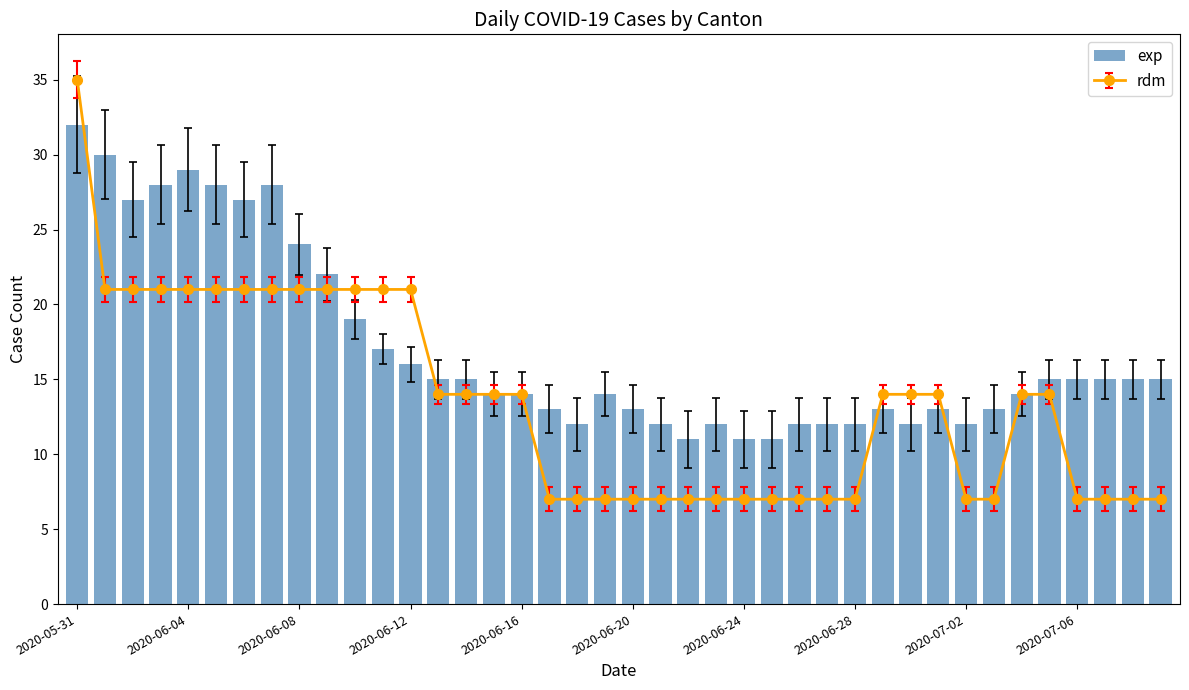

What is the average value?

17